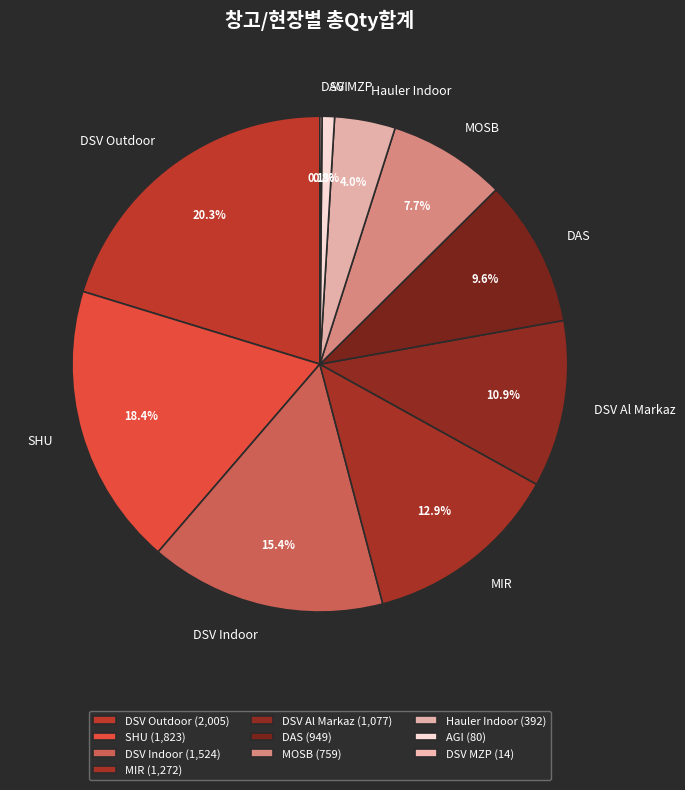

Which category has the biggest portion of the pie?

DSV Outdoor